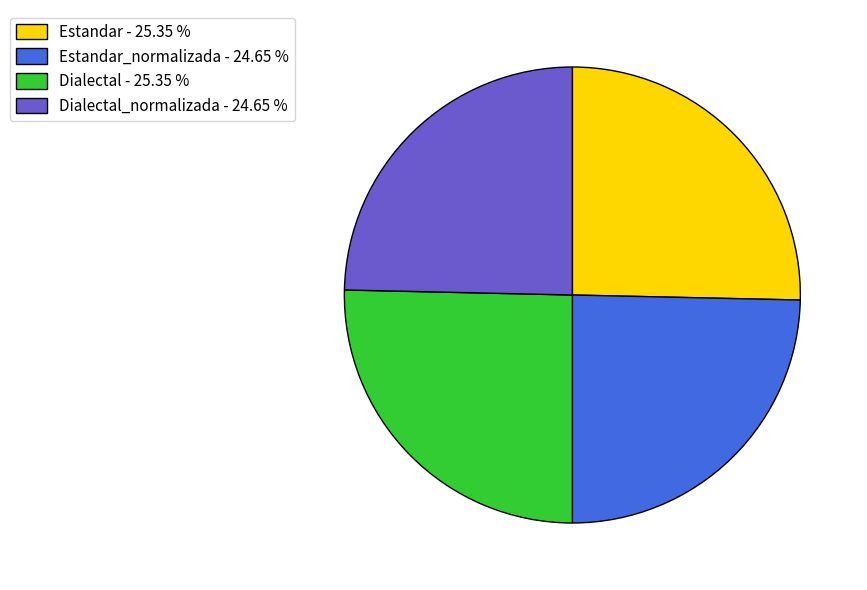

How many segments does this pie chart have?

4